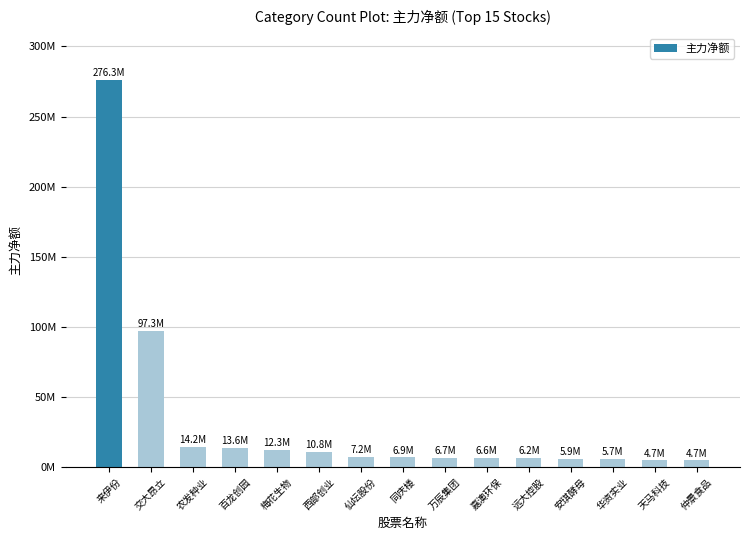

Read the value at 仙坛股份.

7222196